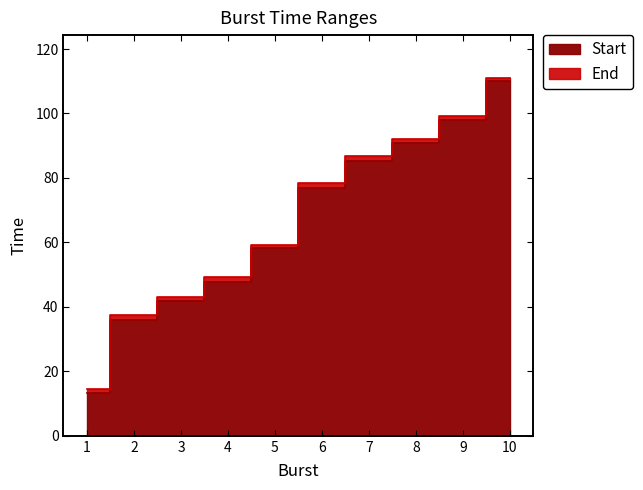

What is the total value across all series at 10?

221.1